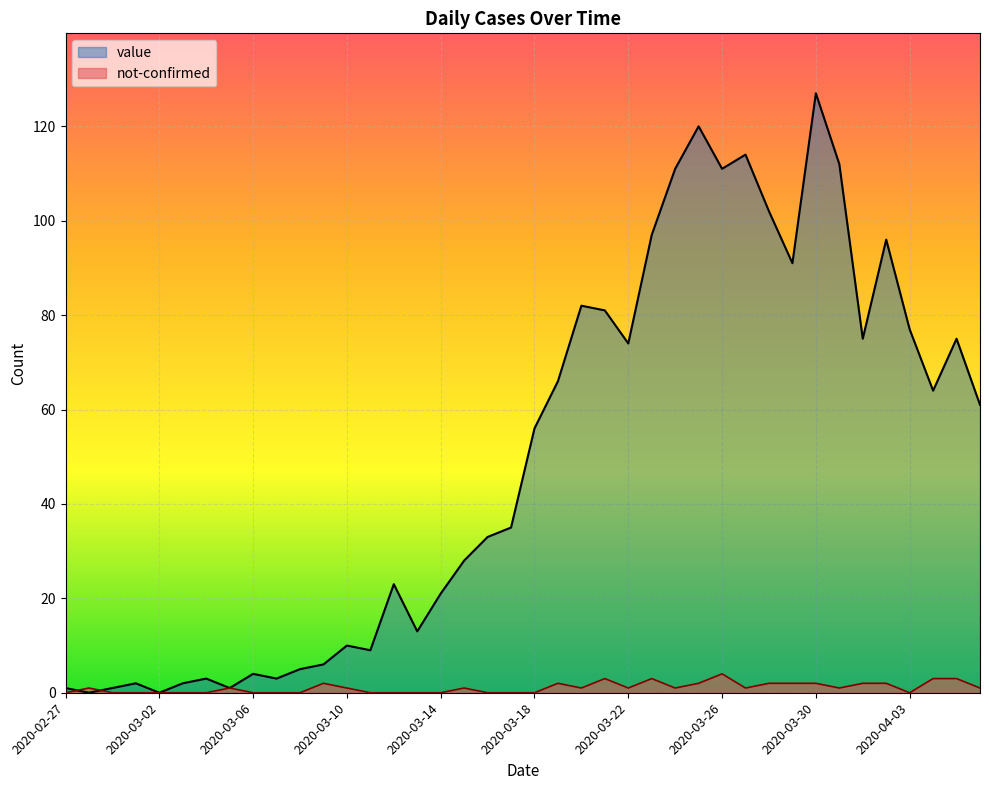

Rank the series by their maximum value, from highest to lowest.

value, not-confirmed